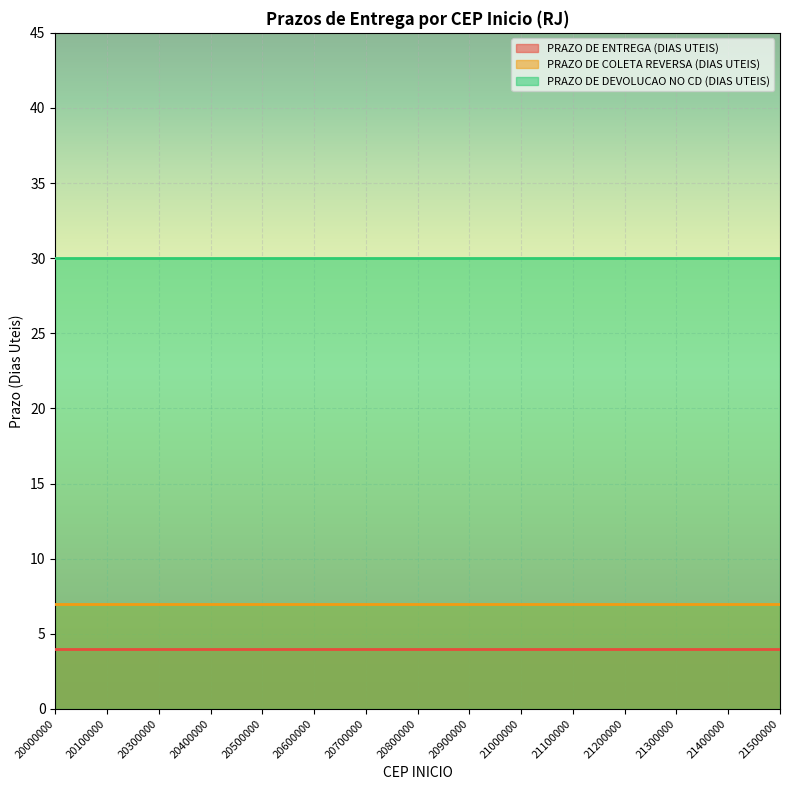

The value of PRAZO DE ENTREGA (DIAS UTEIS) at 21400000 is 4. True or false?

True